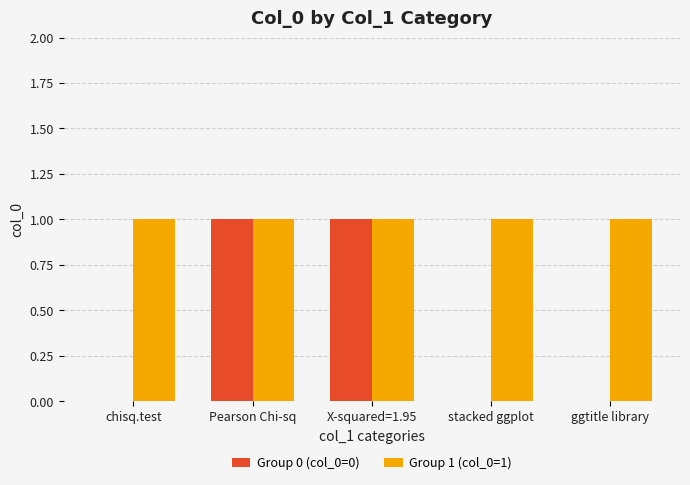

Reading right to left, extract all data points from this chart.

Group 0 (col_0=0): 0	0	1	1	0
Group 1 (col_0=1): 1	1	1	1	1